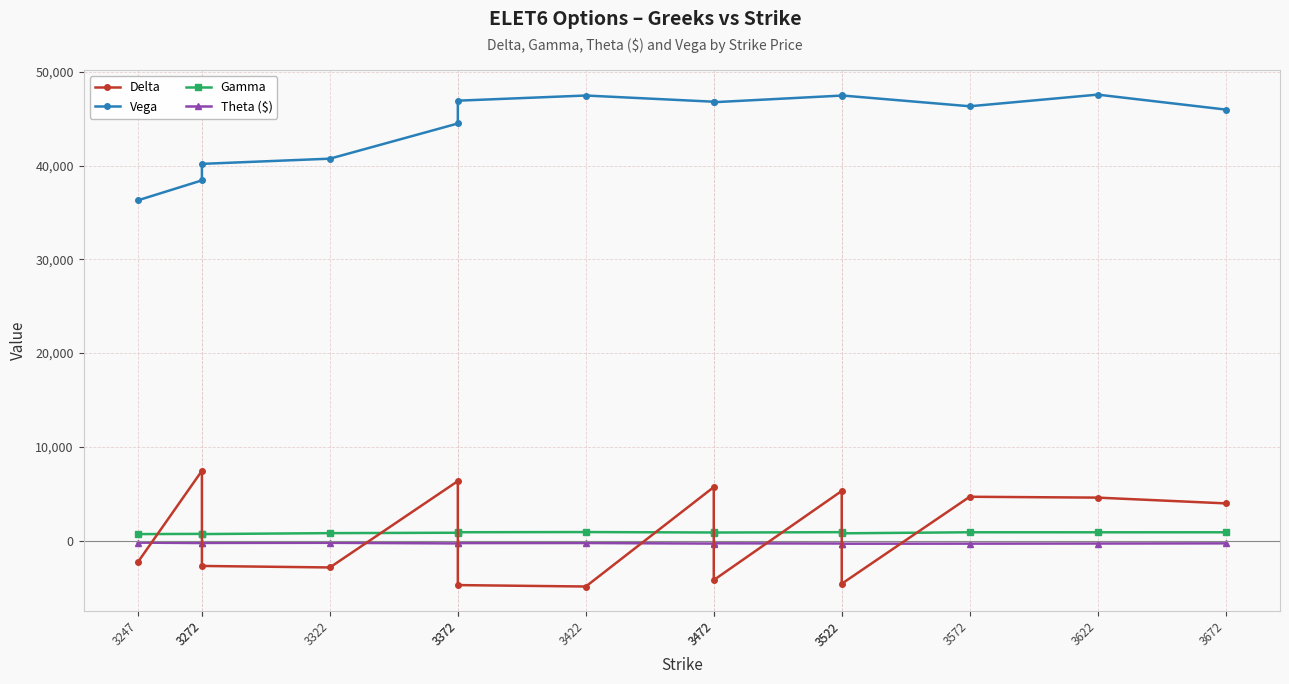

True or false: Theta ($) has a value of -320 at 3522.

True